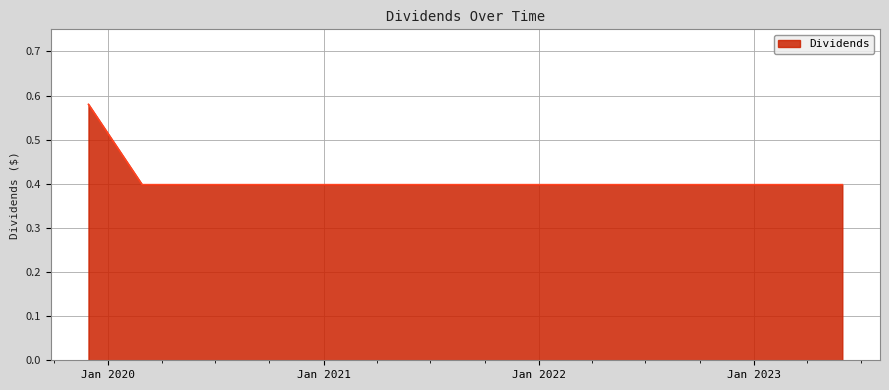

What is the smallest value displayed?

0.4